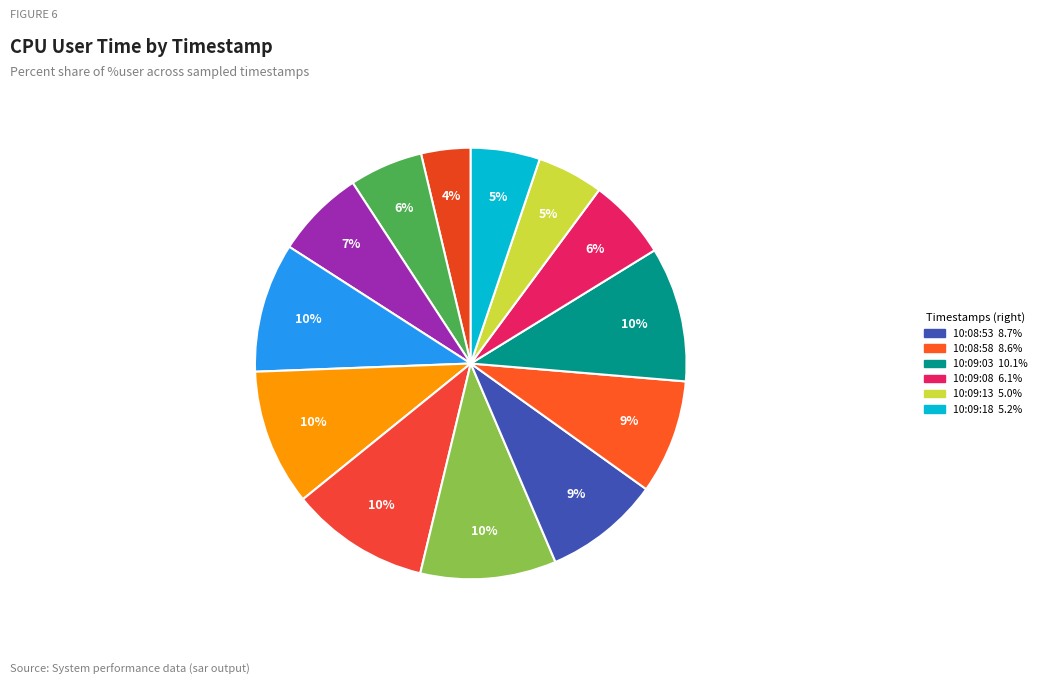

Count the number of slices in the pie.

13